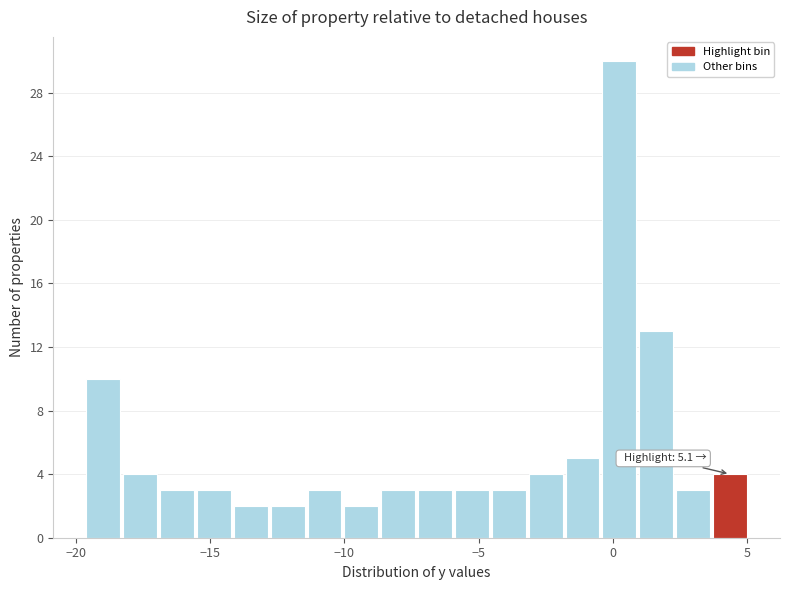

Around what value on the x-axis is the tallest bar? Give the approximate position of its centre, as read against the axis.

0.0